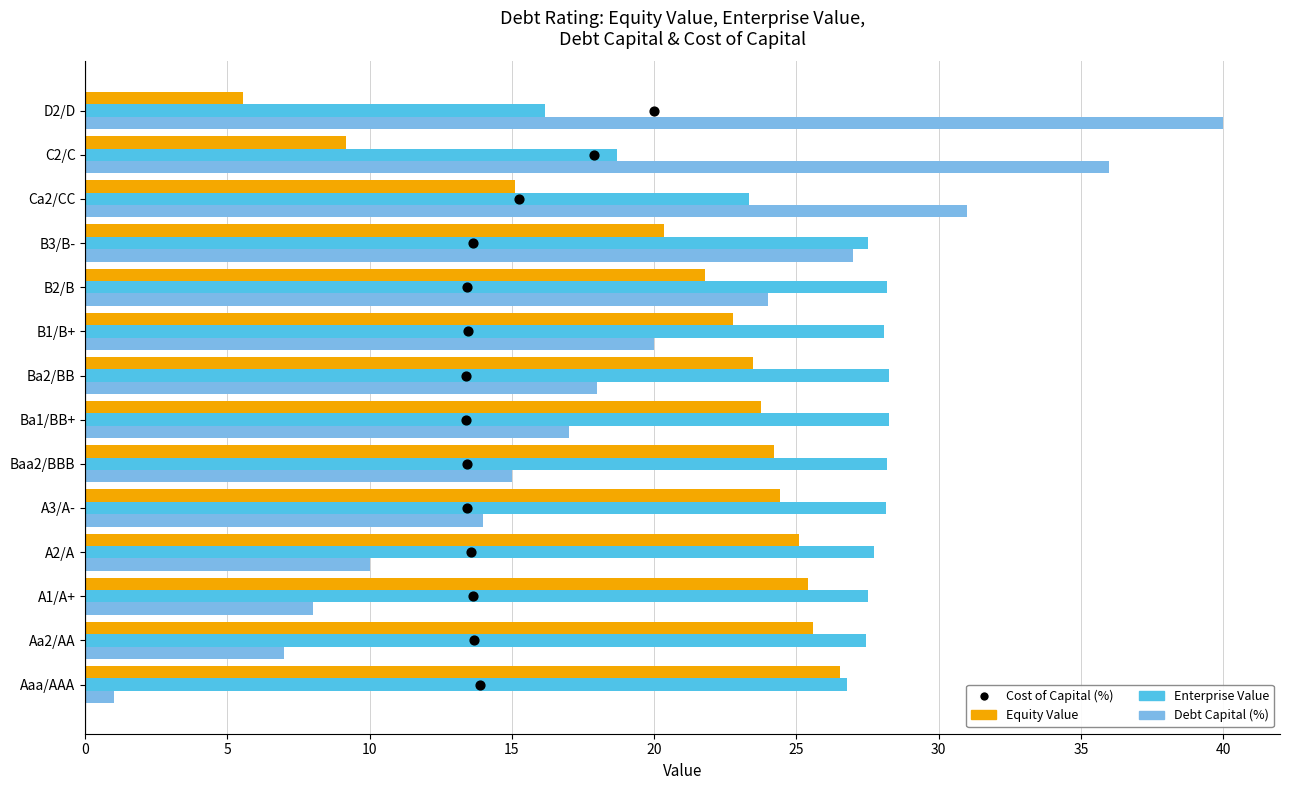

Is the value of Cost of Capital (%) at 11 greater than the value of Enterprise Value at 12?

No